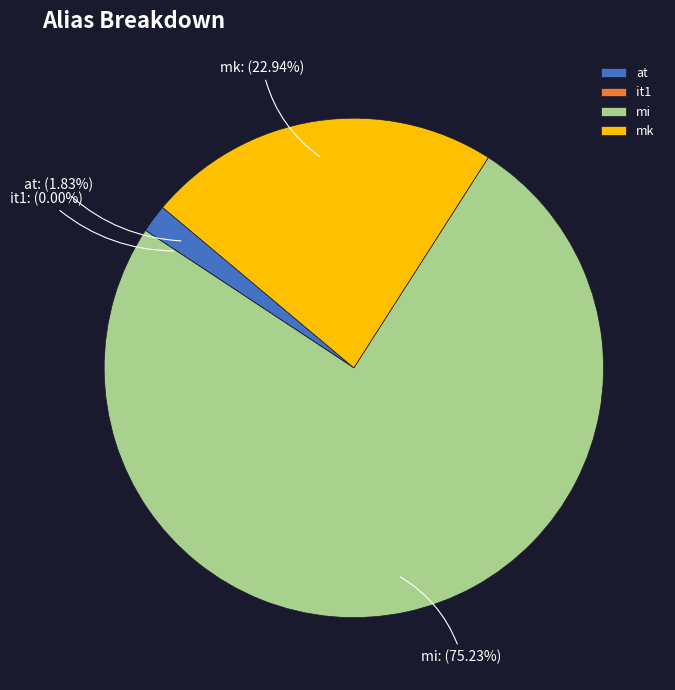

Between mk and mi, which is larger?

mi